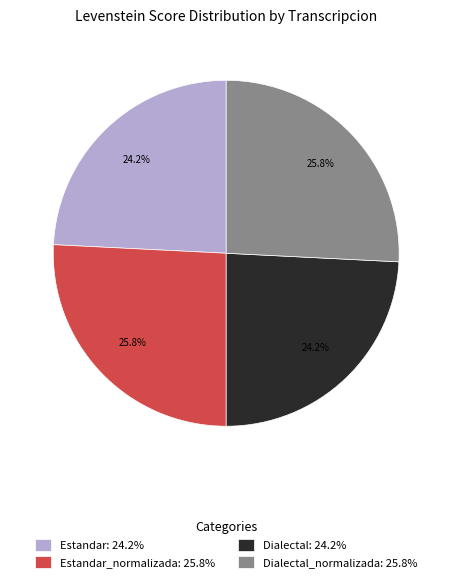

Between Estandar_normalizada: 25.8% and Dialectal: 24.2%, which is larger?

Estandar_normalizada: 25.8%